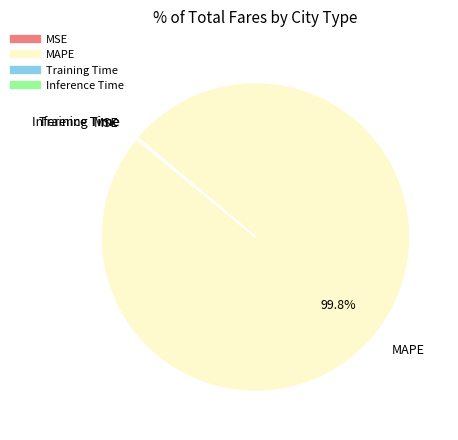

Which category has the biggest portion of the pie?

MAPE